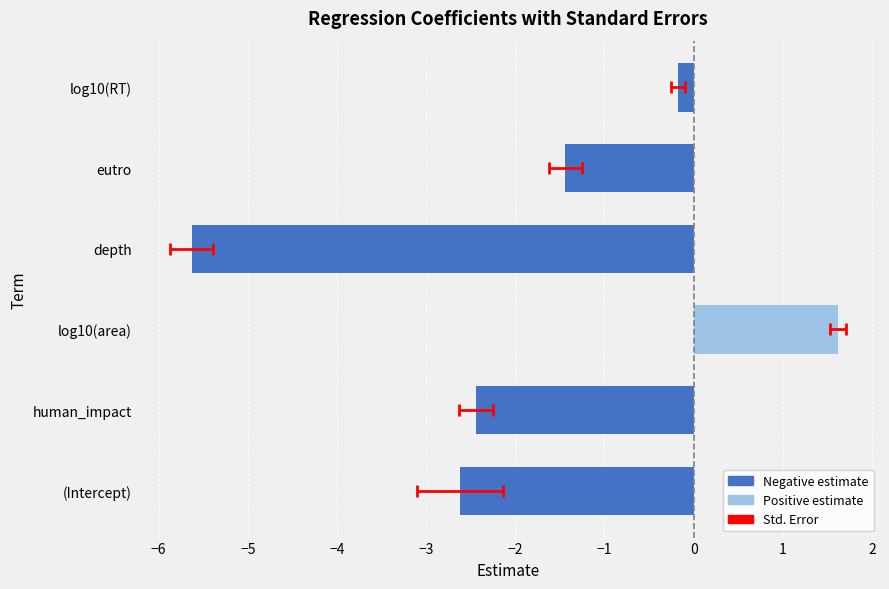

What is the value of the Negative estimate bar at the 6th from the left?

-0.2